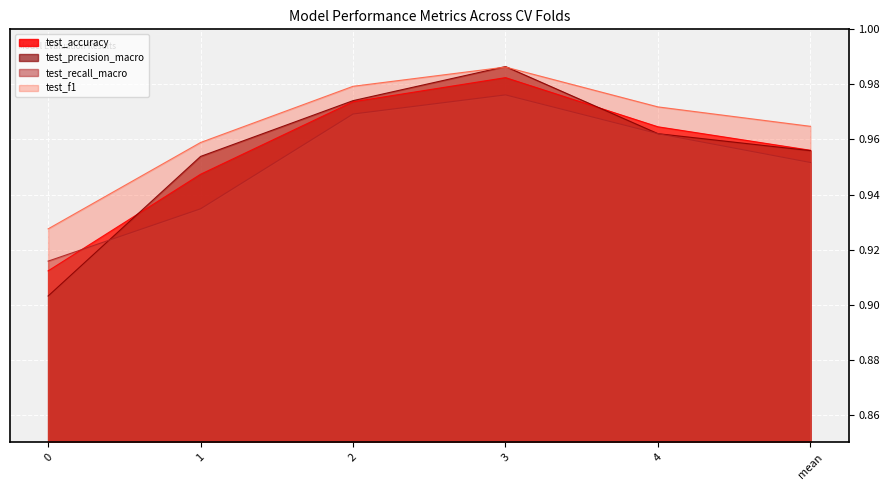

Reading right to left, list all the values displayed in this chart.

test_accuracy: 1.0	1.0	1.0	1.0	0.9	0.9
test_precision_macro: 1.0	1.0	1.0	1.0	1.0	0.9
test_recall_macro: 1.0	1.0	1.0	1.0	0.9	0.9
test_f1: 1.0	1.0	1.0	1.0	1.0	0.9